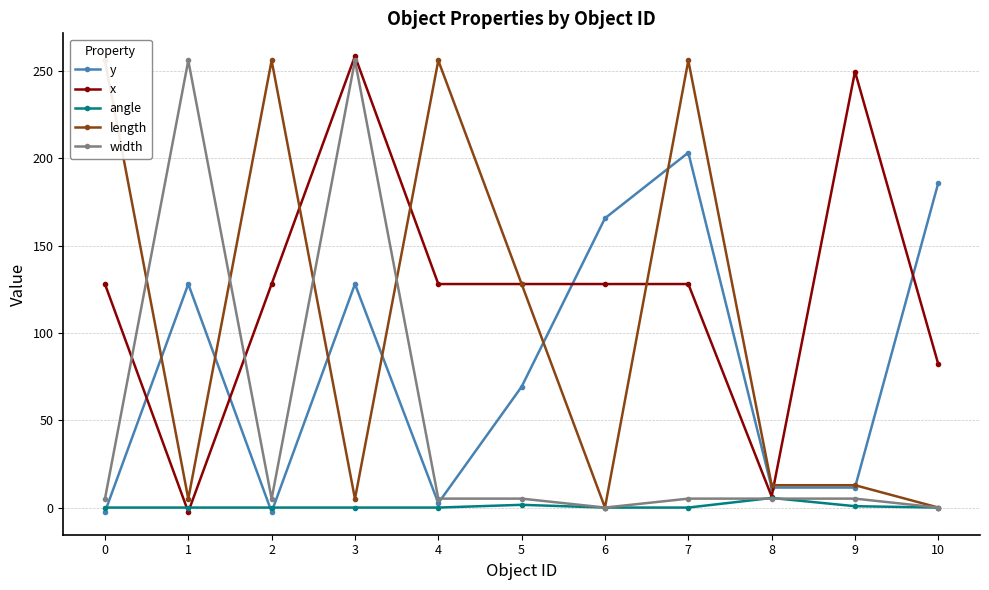

Where does the x series first go above 128?

3